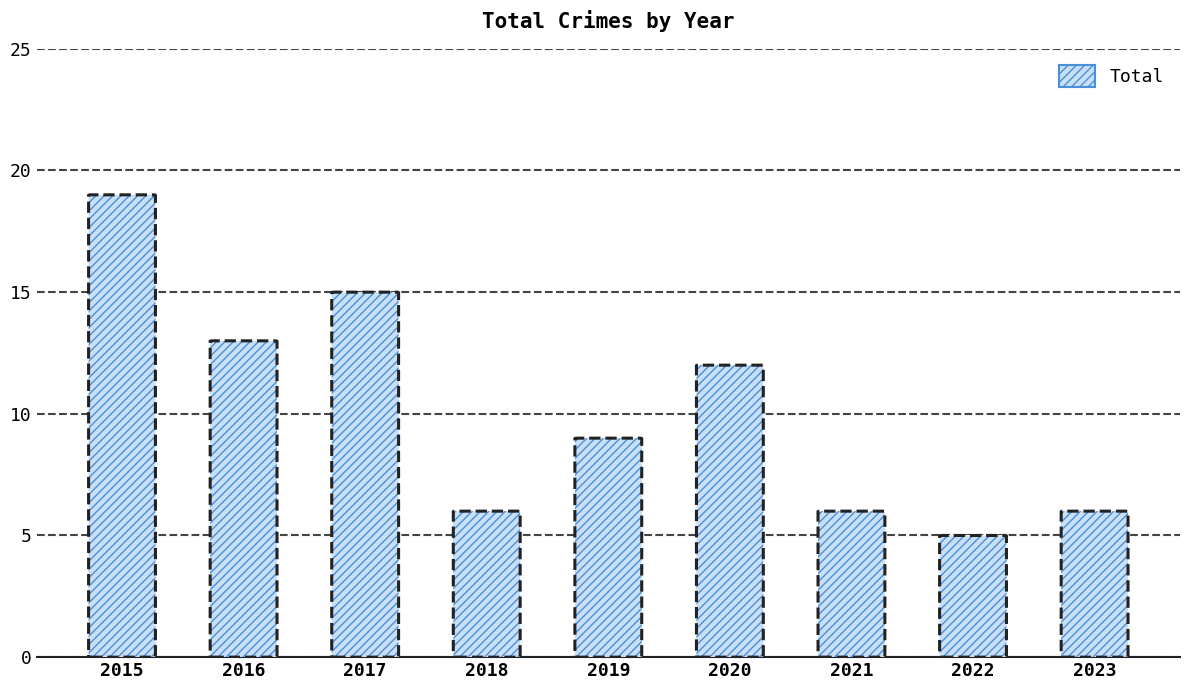

What is the average value?

10